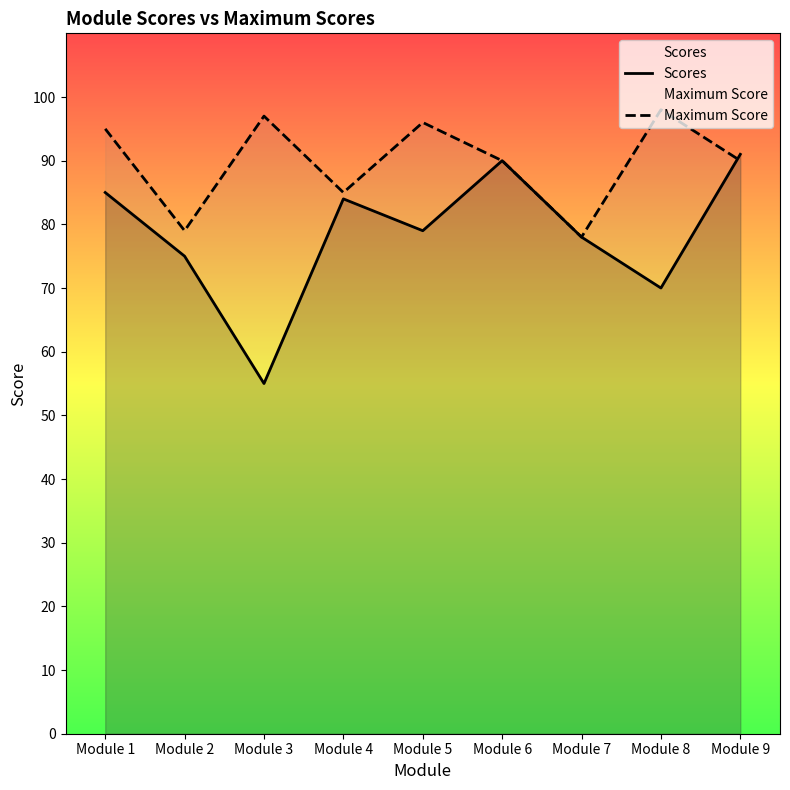

How many interior local valleys does the Scores series have?

3